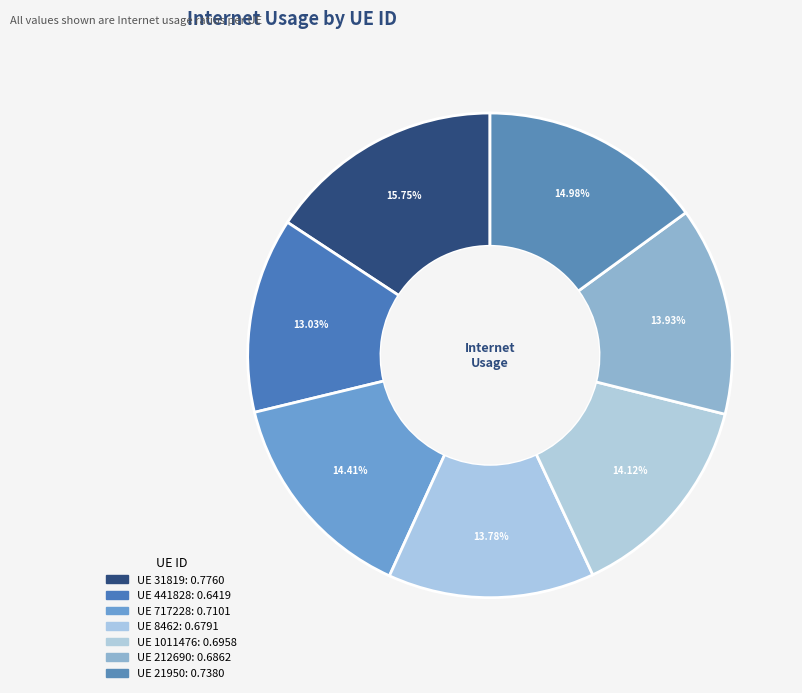

Is there a majority slice in this chart?

No